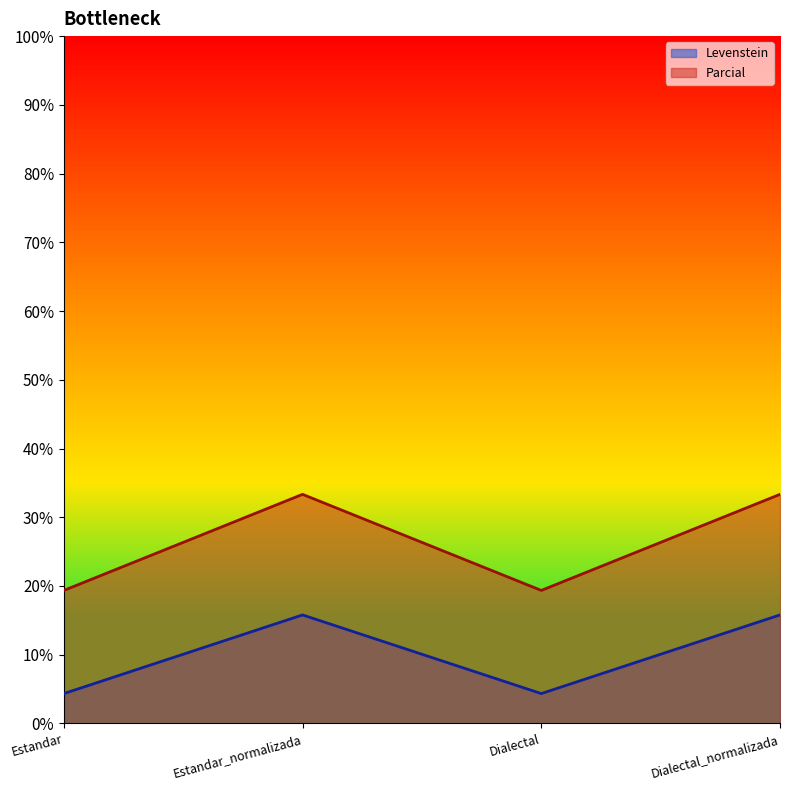

Reading left to right, what are all the values shown in this chart?

Levenstein: Estandar=4.3	Estandar_normalizada=15.8	Dialectal=4.3	Dialectal_normalizada=15.8
Parcial: Estandar=19.4	Estandar_normalizada=33.3	Dialectal=19.4	Dialectal_normalizada=33.3